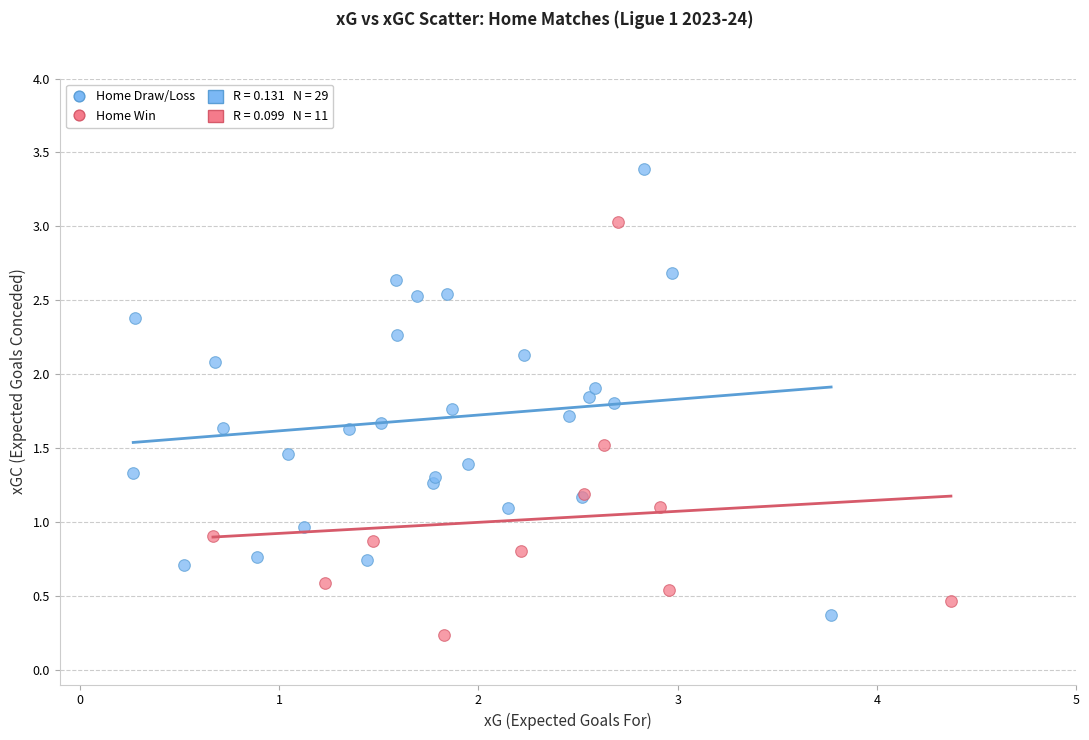

Which series has the widest spread of Y values?

Home Draw/Loss